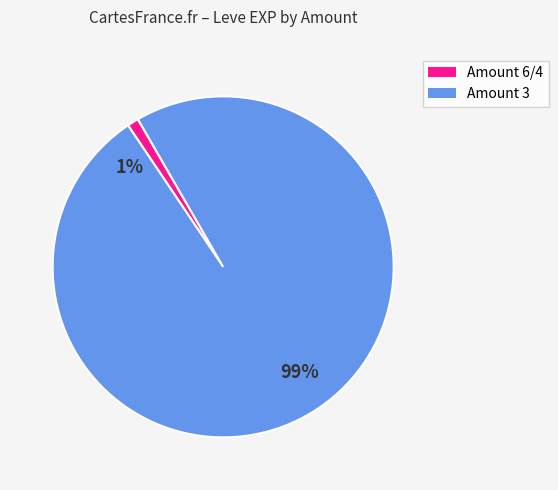

To the nearest percent, what portion does 347 represent?

1%